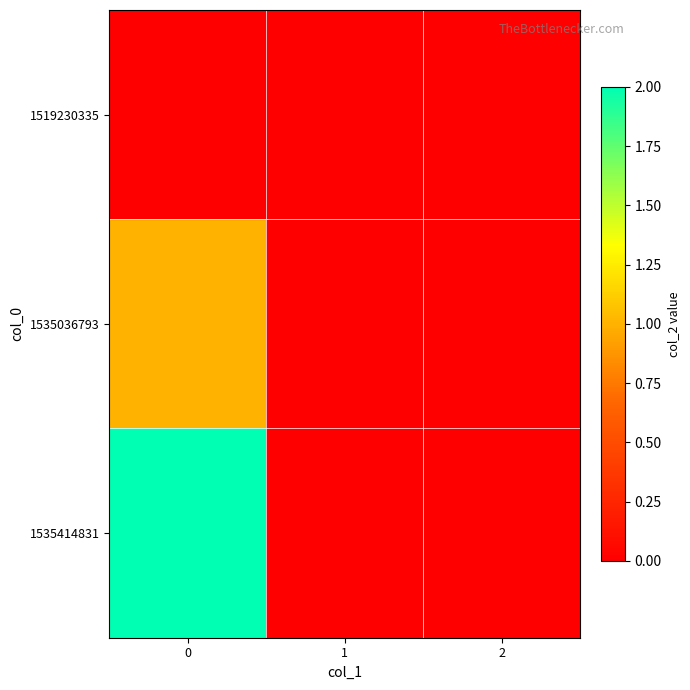

Rank the series at 2 from lowest to highest value.

1519230335, 1535036793, 1535414831